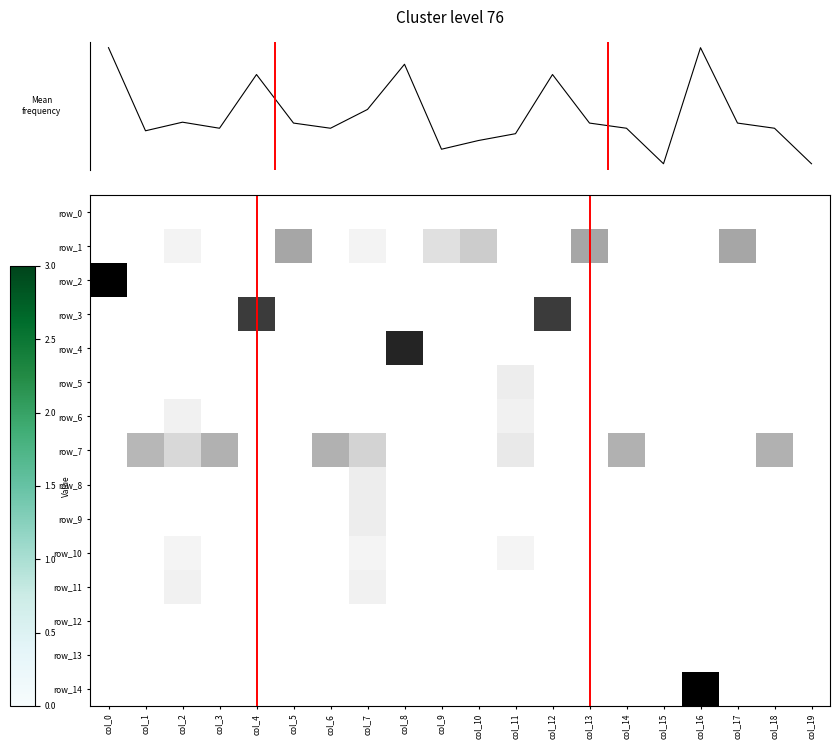

Between col_10 and col_13, which series saw the biggest shift?

row_1